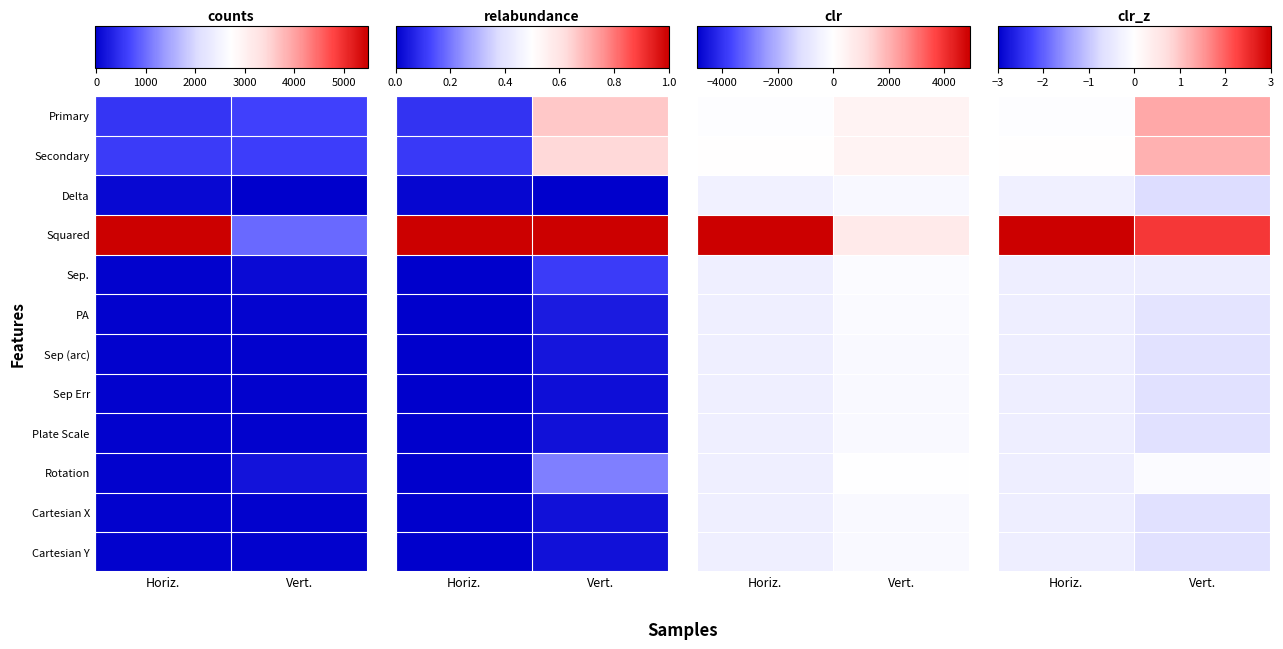

At which label does Squared reach its minimum?

Vert.